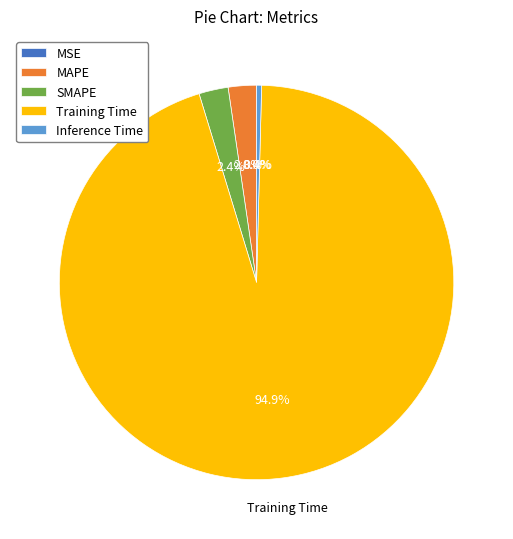

To the nearest percent, what is the difference between the largest and smallest slice percentages?

95%